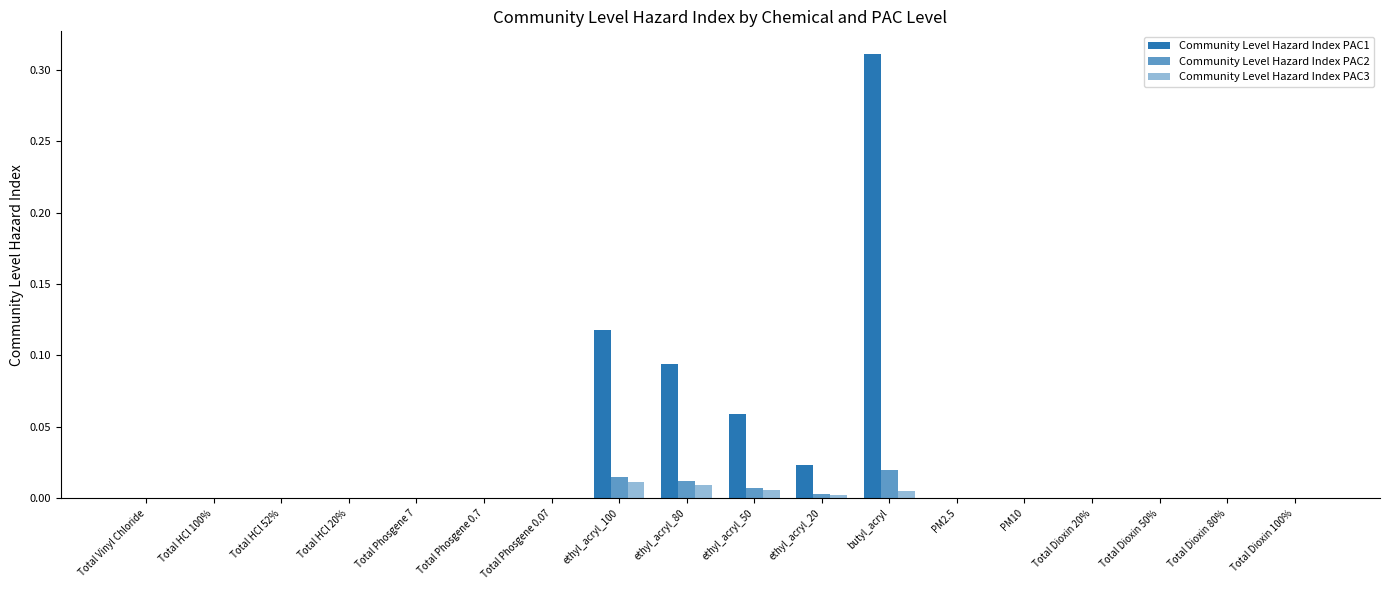

How many distinct data groups are displayed?

3